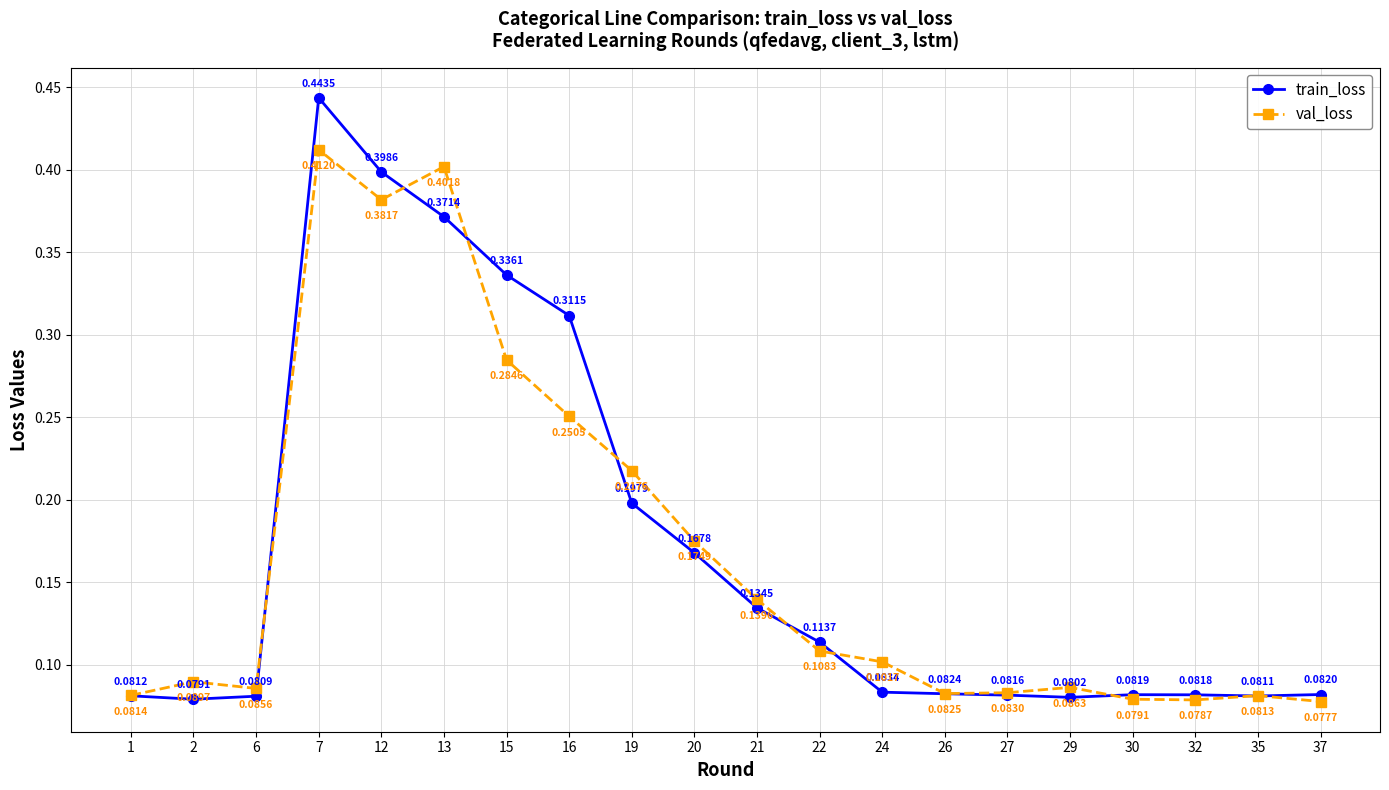

Between 7 and 15, which series saw the biggest shift?

val_loss